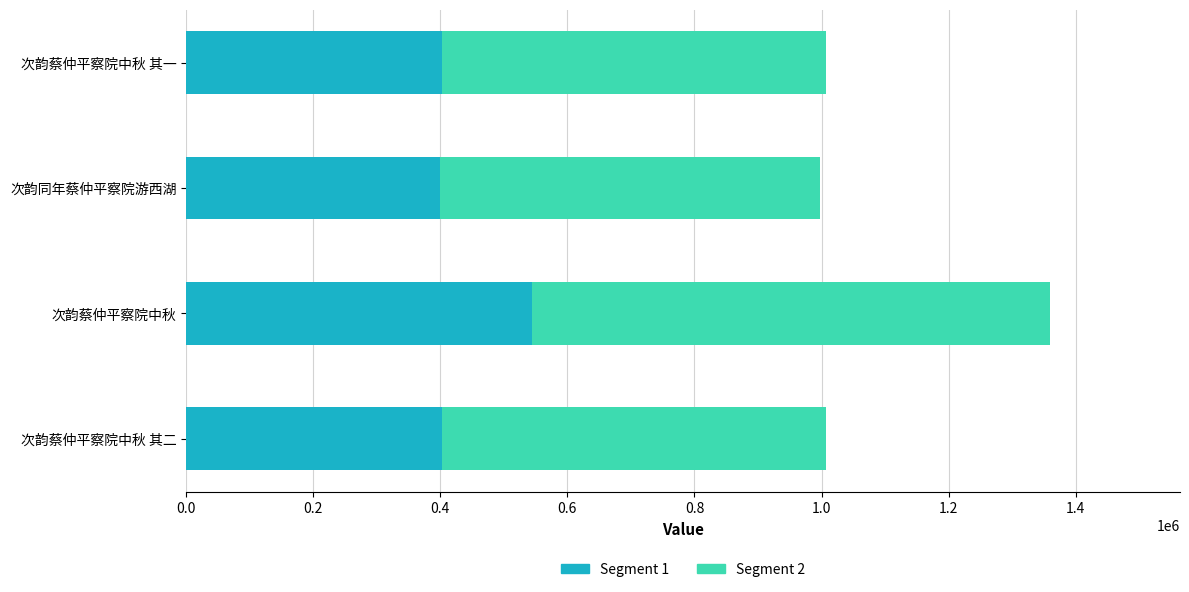

What is the total value across all series at 次韵蔡仲平察院中秋 其一?

1006283.0